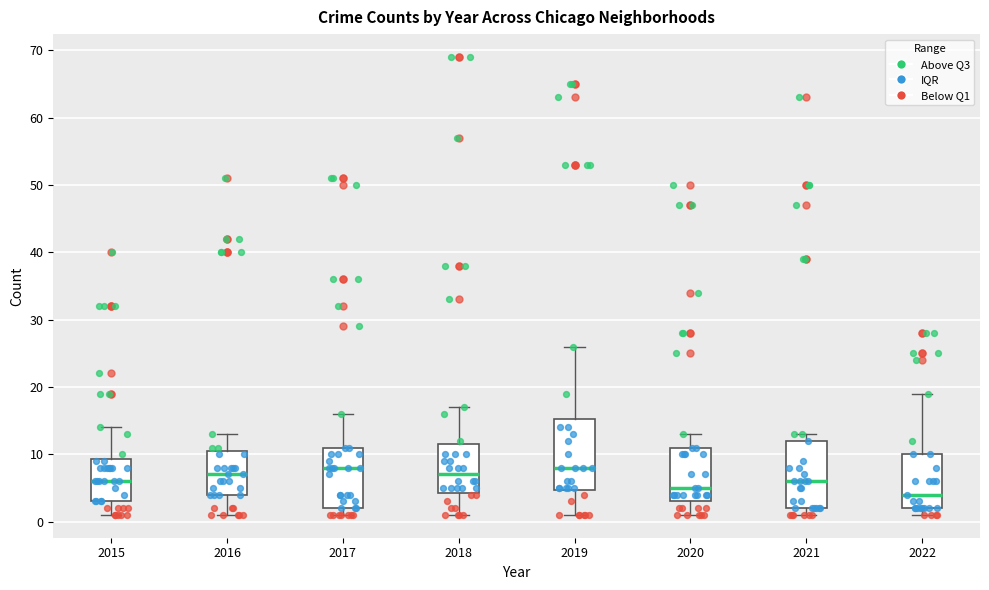

Where is the upper edge of the box at x = 2017 on the y-axis? The values are not printed on the chart, so give them approximately, as read against the axis.

11